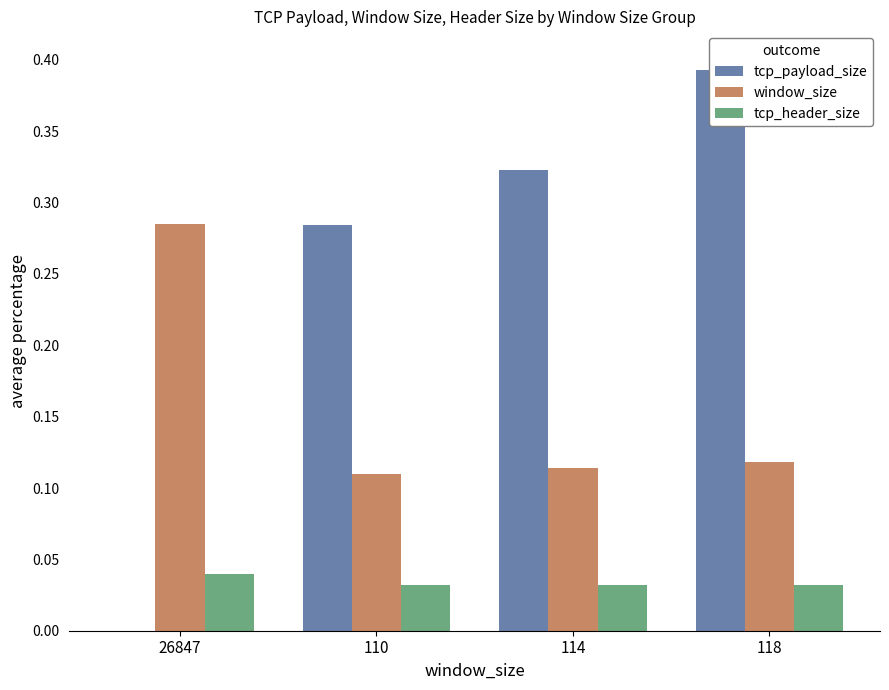

How many series are shown in this chart?

3